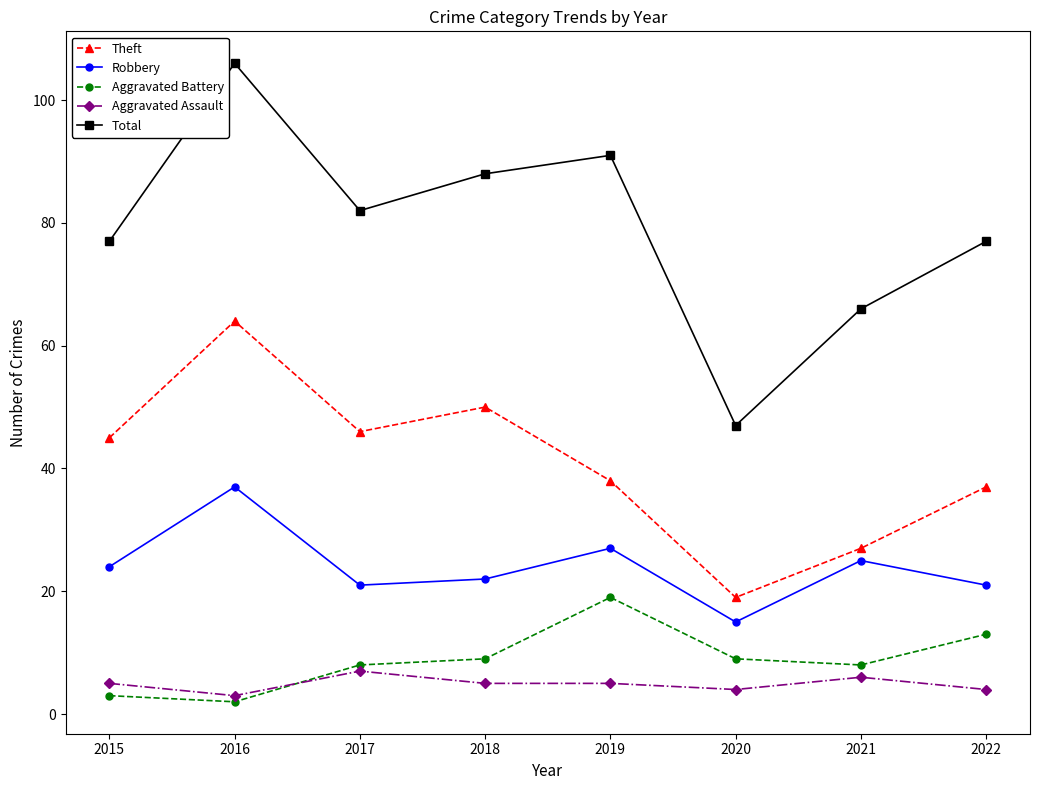

What is the spread (max minus min) of values at 2015?

74